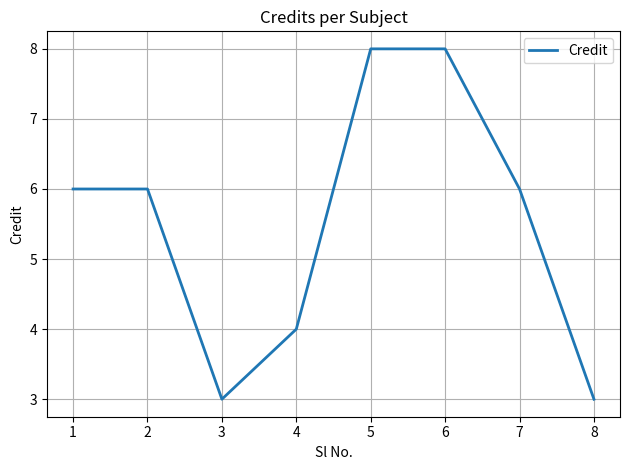

What is the greatest value displayed?

8